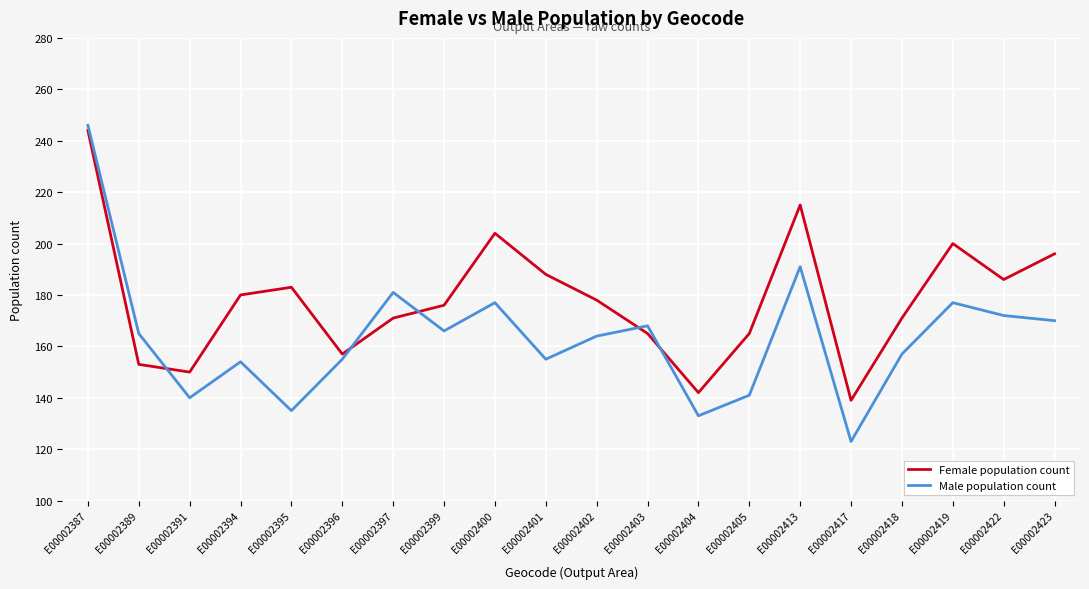

Reading left to right, what are all the values shown in this chart?

Female population count: E00002387=244	E00002389=153	E00002391=150	E00002394=180	E00002395=183	E00002396=157	E00002397=171	E00002399=176	E00002400=204	E00002401=188	E00002402=178	E00002403=165	E00002404=142	E00002405=165	E00002413=215	E00002417=139	E00002418=171	E00002419=200	E00002422=186	E00002423=196
Male population count: E00002387=246	E00002389=165	E00002391=140	E00002394=154	E00002395=135	E00002396=155	E00002397=181	E00002399=166	E00002400=177	E00002401=155	E00002402=164	E00002403=168	E00002404=133	E00002405=141	E00002413=191	E00002417=123	E00002418=157	E00002419=177	E00002422=172	E00002423=170